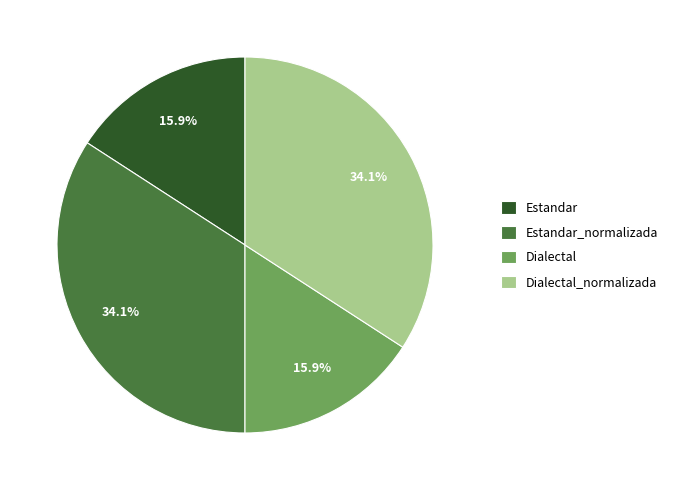

How many segments does this pie chart have?

4